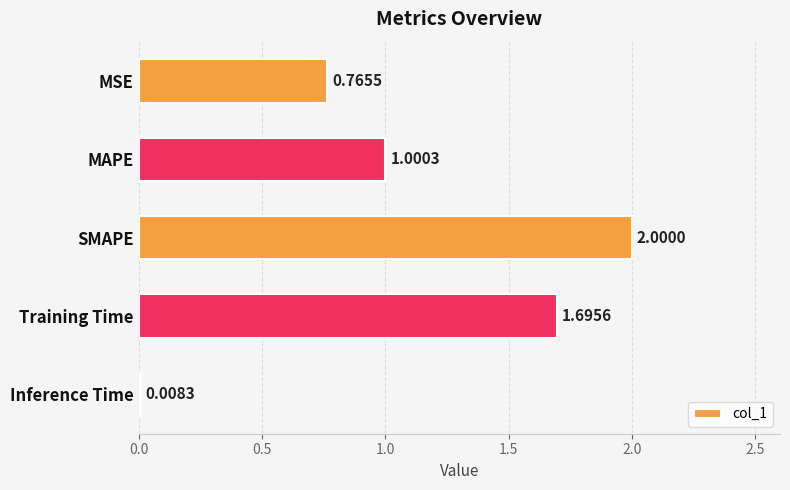

How many data points are above 1?

3